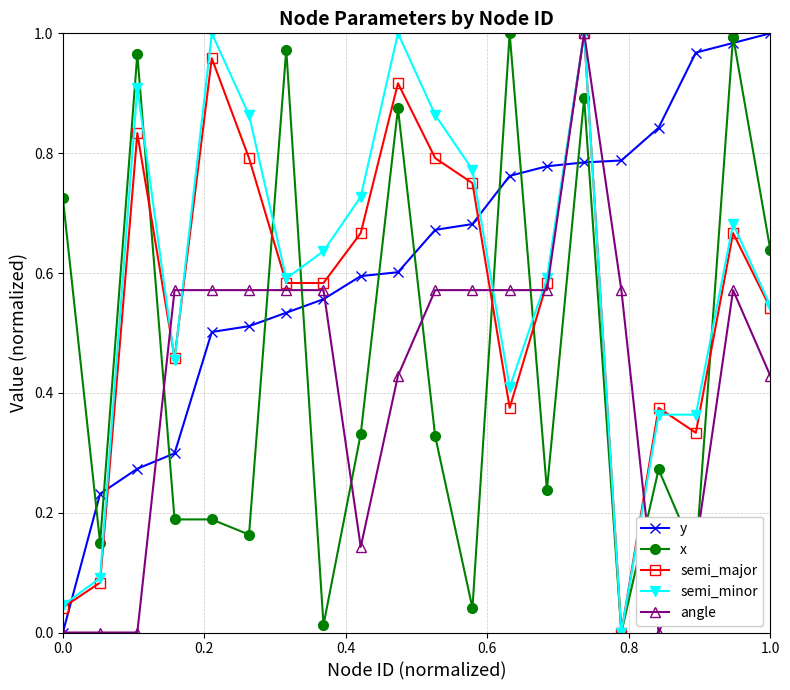

True or false: angle and semi_minor intersect in this chart.

True